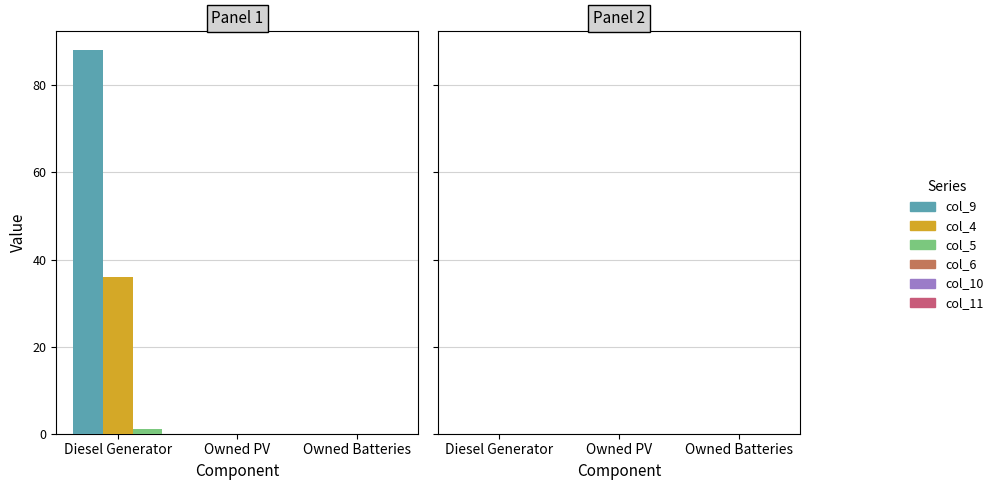

At Owned Batteries, list the series in order from largest to smallest.

col_9, col_4, col_5, col_6, col_10, col_11